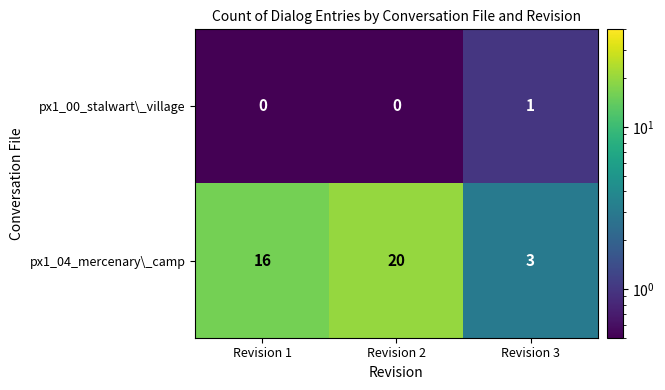

Count the px1_00_stalwart\_village values in the range 0 to 1.

3